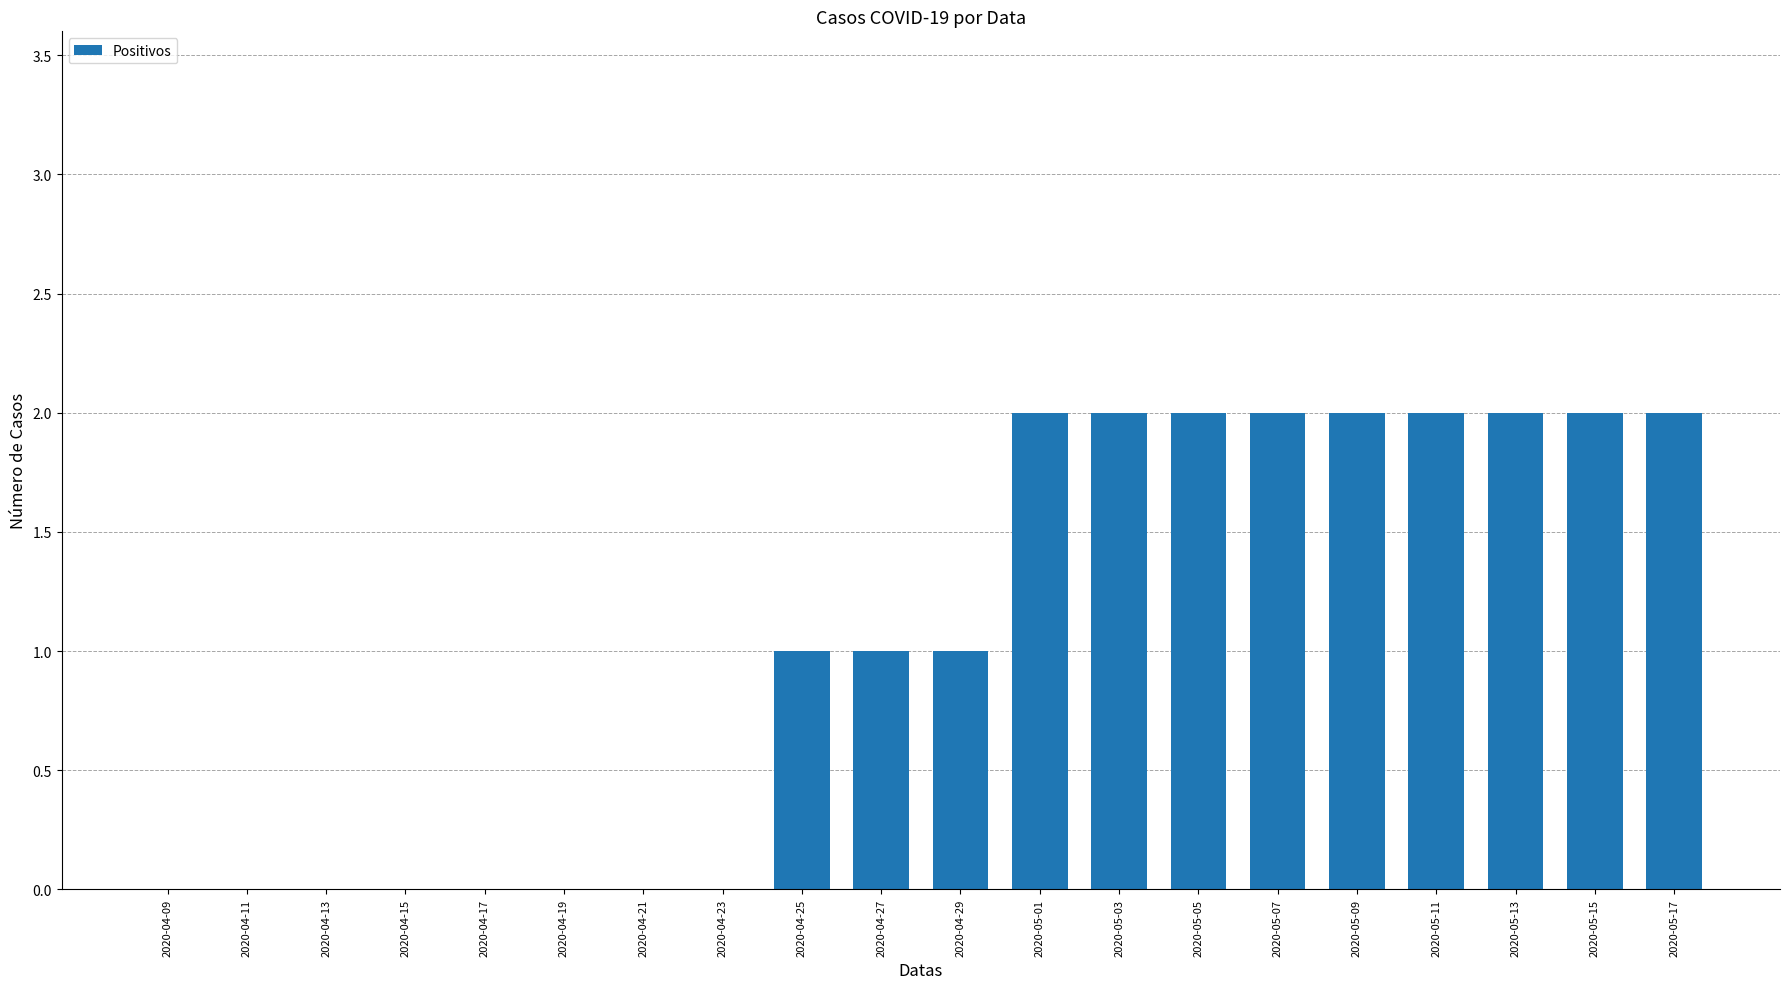

Are the bars horizontal?

No